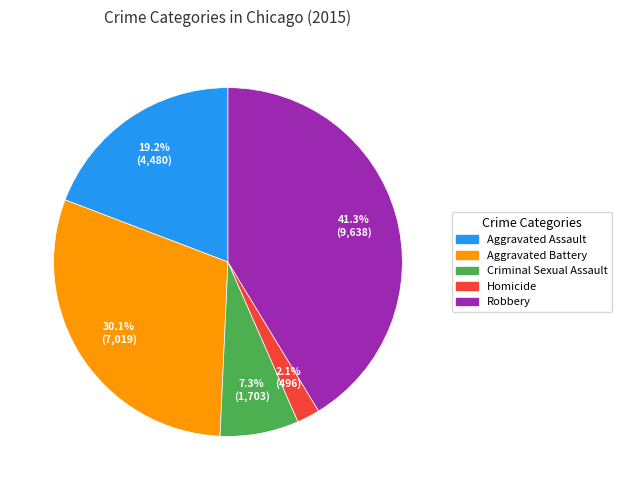

Approximately how many times larger is the value at Homicide compared to Criminal Sexual Assault?

0.3